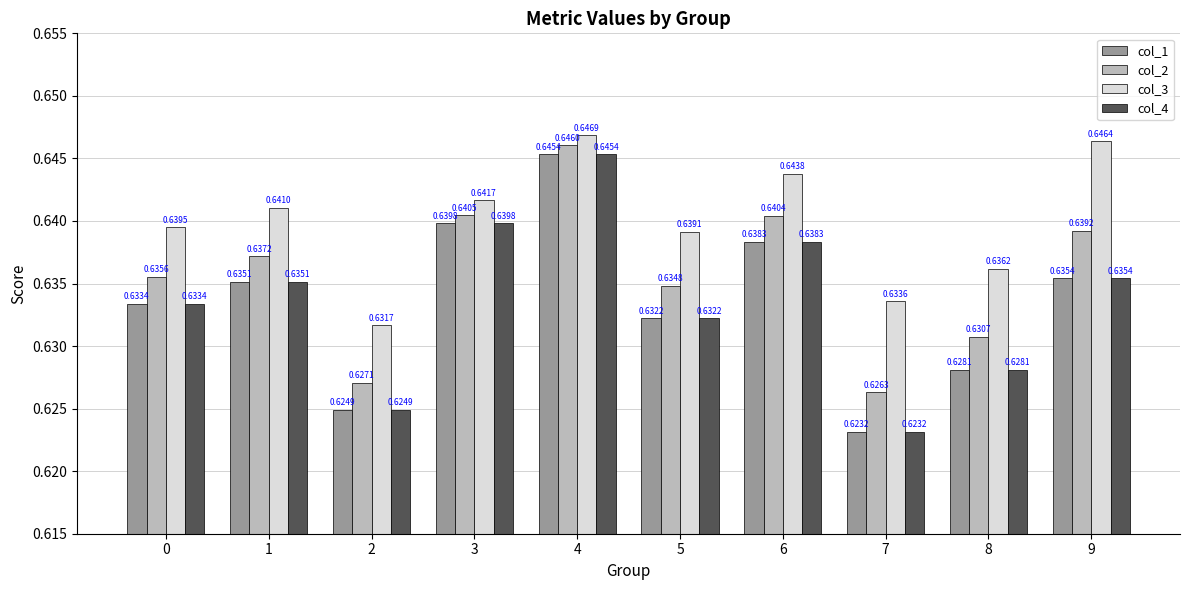

Rank the categories by col_2 value from lowest to highest.

7, 2, 8, 5, 0, 1, 9, 6, 3, 4